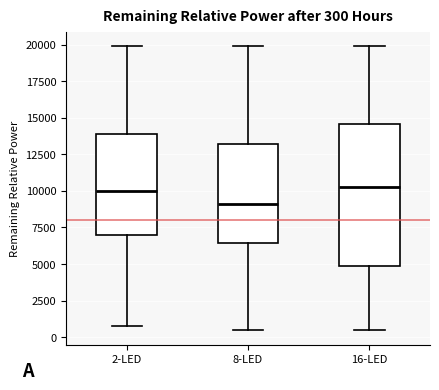

Which box is the tallest, from its lower edge to its upper edge?

16-LED